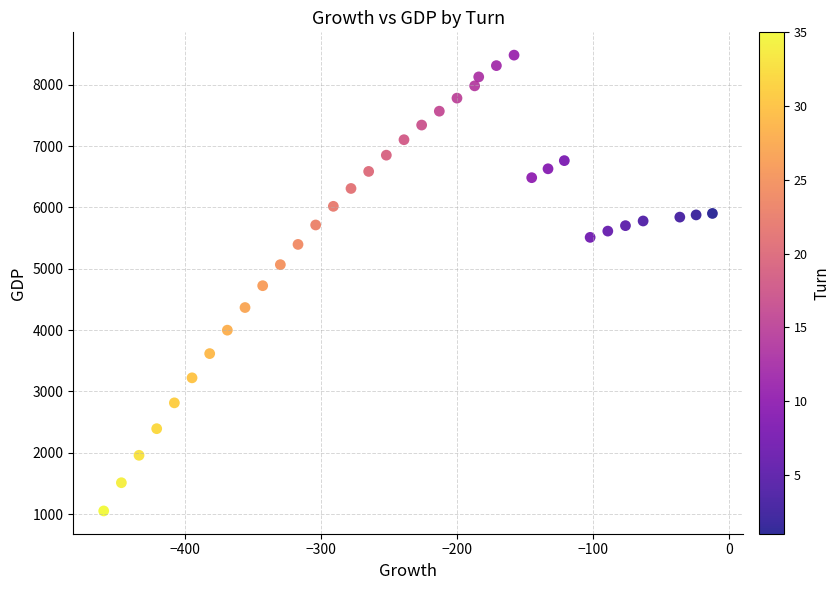

What is the range of Y values (max minus min)?

7431